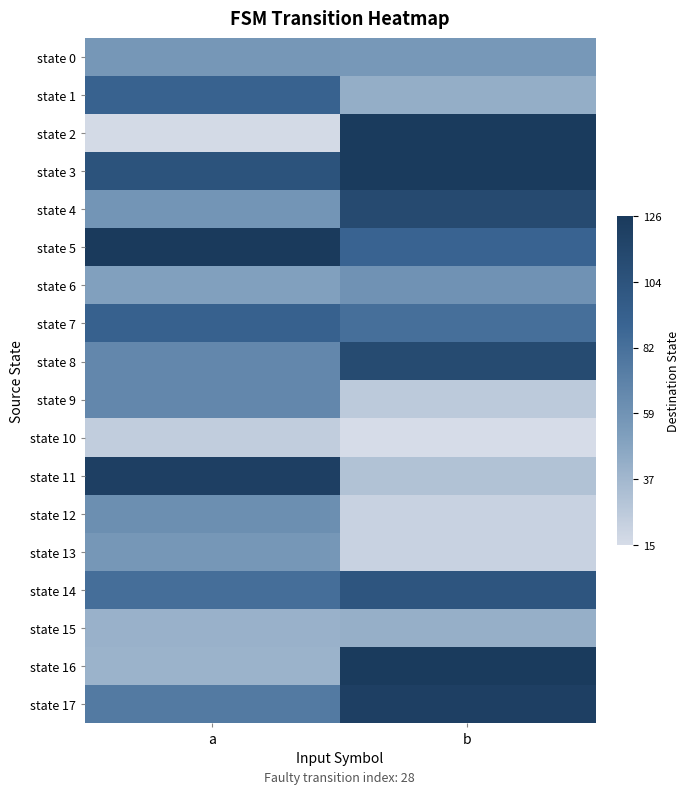

Reading right to left, list all the values displayed in this chart.

state 0: b=56	a=57
state 1: b=43	a=91
state 2: b=125	a=16
state 3: b=125	a=104
state 4: b=112	a=58
state 5: b=90	a=126
state 6: b=60	a=51
state 7: b=82	a=92
state 8: b=111	a=67
state 9: b=26	a=67
state 10: b=15	a=24
state 11: b=31	a=121
state 12: b=21	a=62
state 13: b=21	a=57
state 14: b=102	a=83
state 15: b=42	a=41
state 16: b=125	a=40
state 17: b=121	a=75